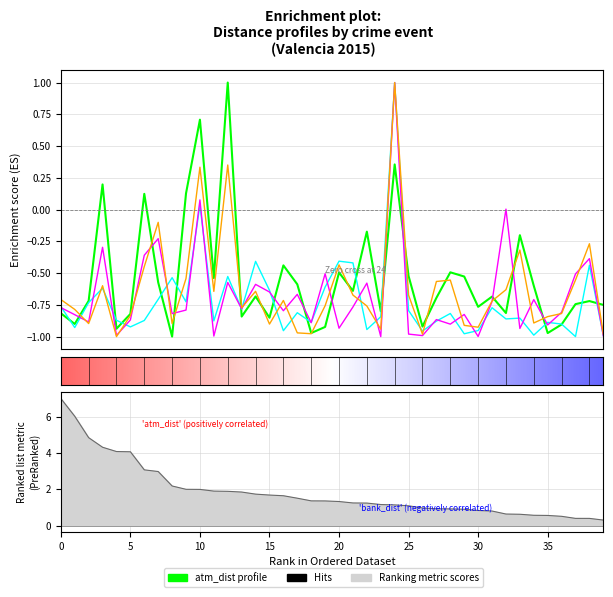

Which series changed the most between 2015-06-01 and 2015-06-04?

atm_dist